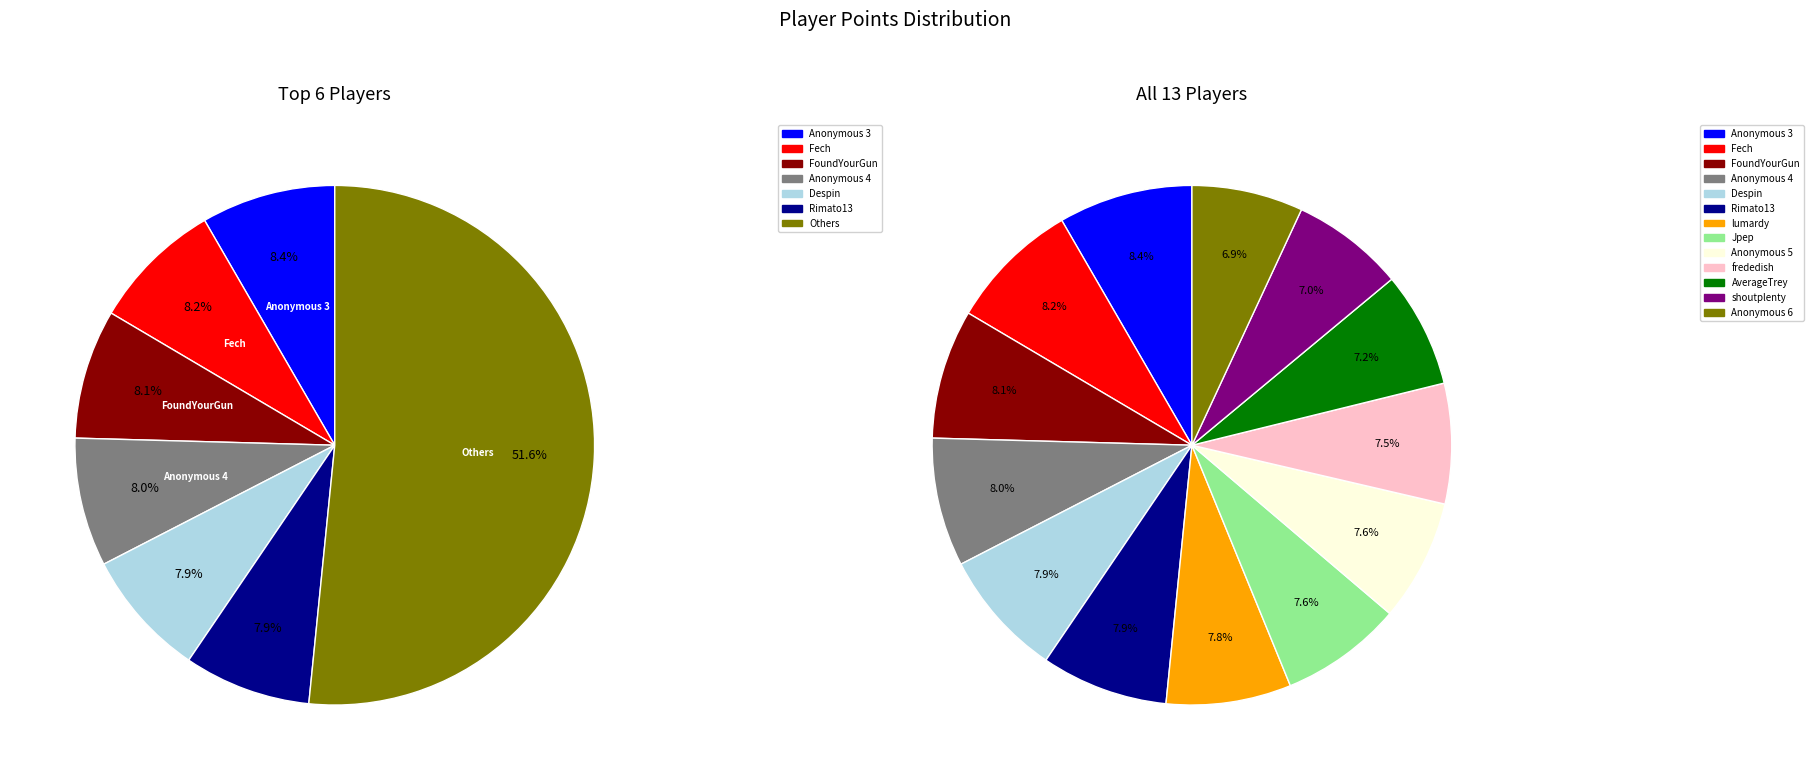

Is it true that FoundYourGun is 8% of the pie?

True